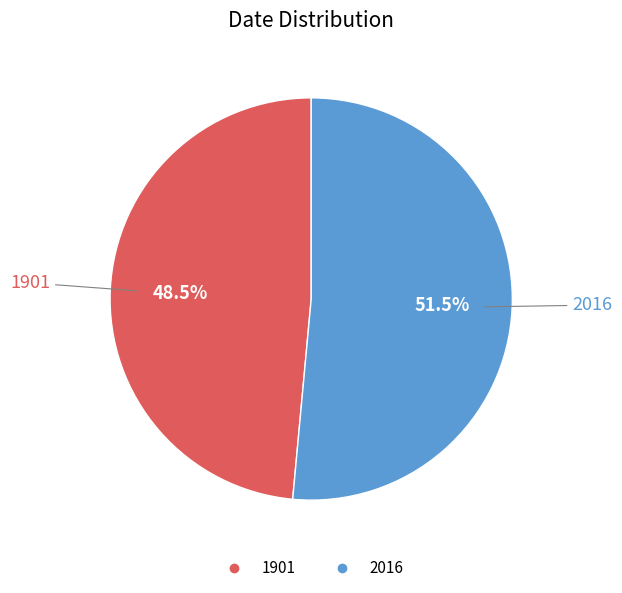

The 2016 slice represents 58% of the pie. True or false?

False